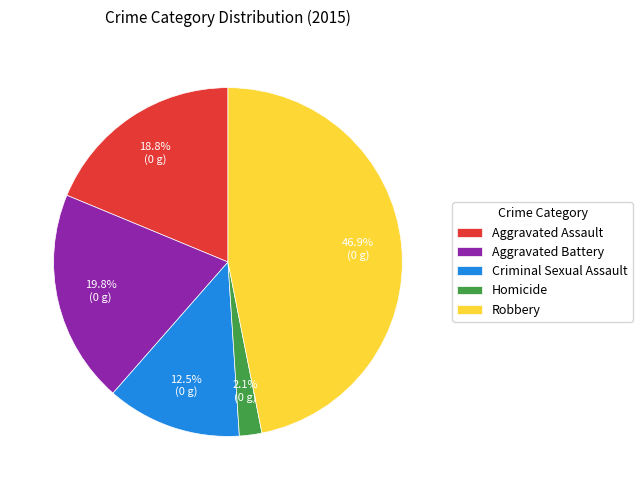

To the nearest percent, what is the difference between the Homicide and Aggravated Assault slice percentages?

17%